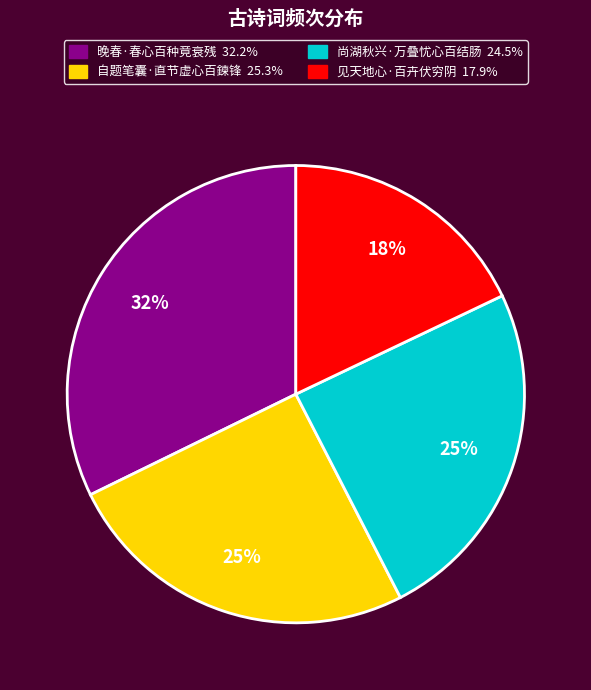

Is the sum of 自题笔囊·直节虚心百鍊锋 and 晚春·春心百种竟衰残 greater than half?

Yes